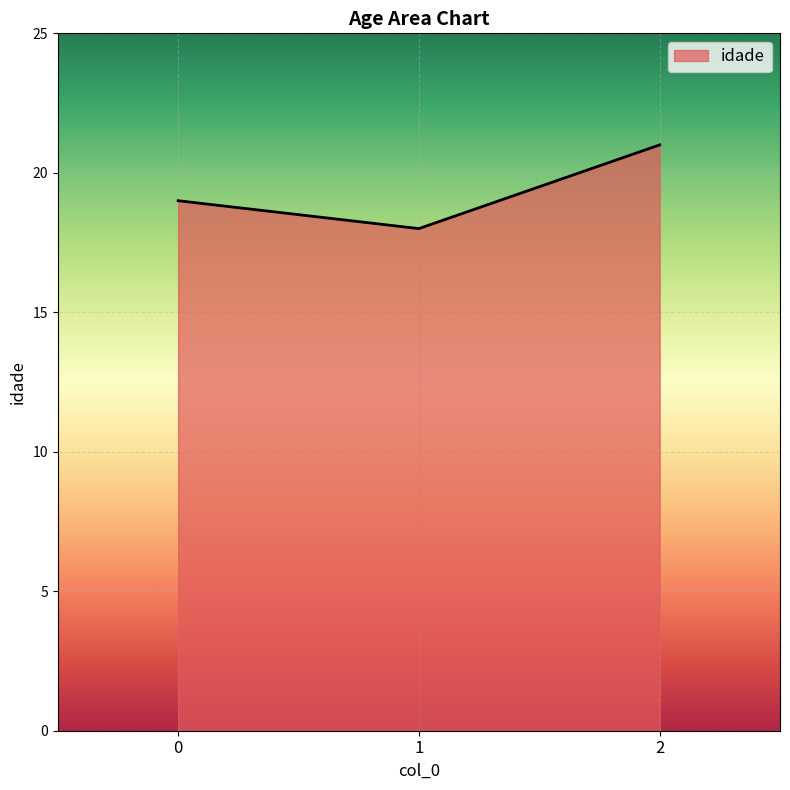

Is it true that the value at 2 is 14?

False